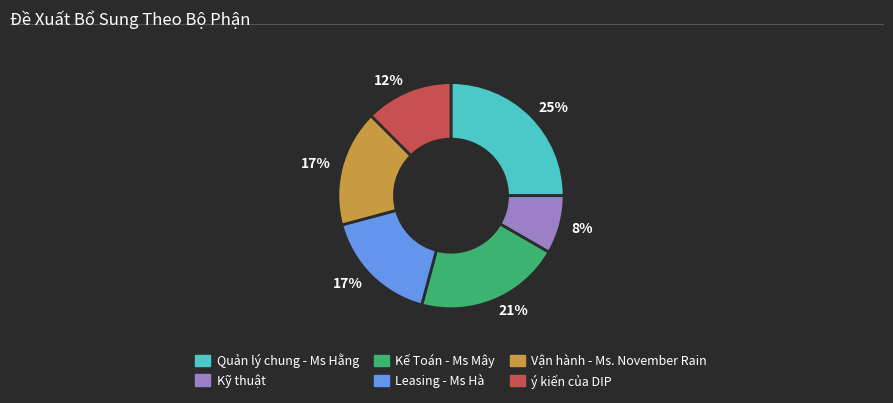

Is there any slice that represents more than half of the pie?

No